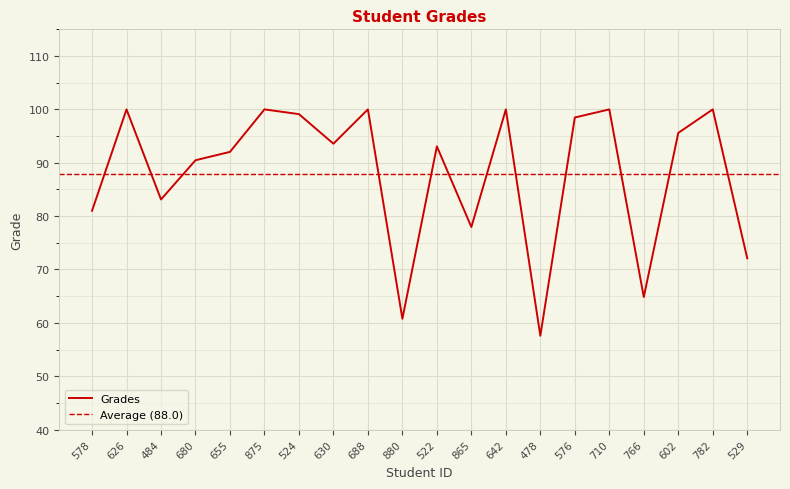

What is the minimum value shown in the chart?

57.6